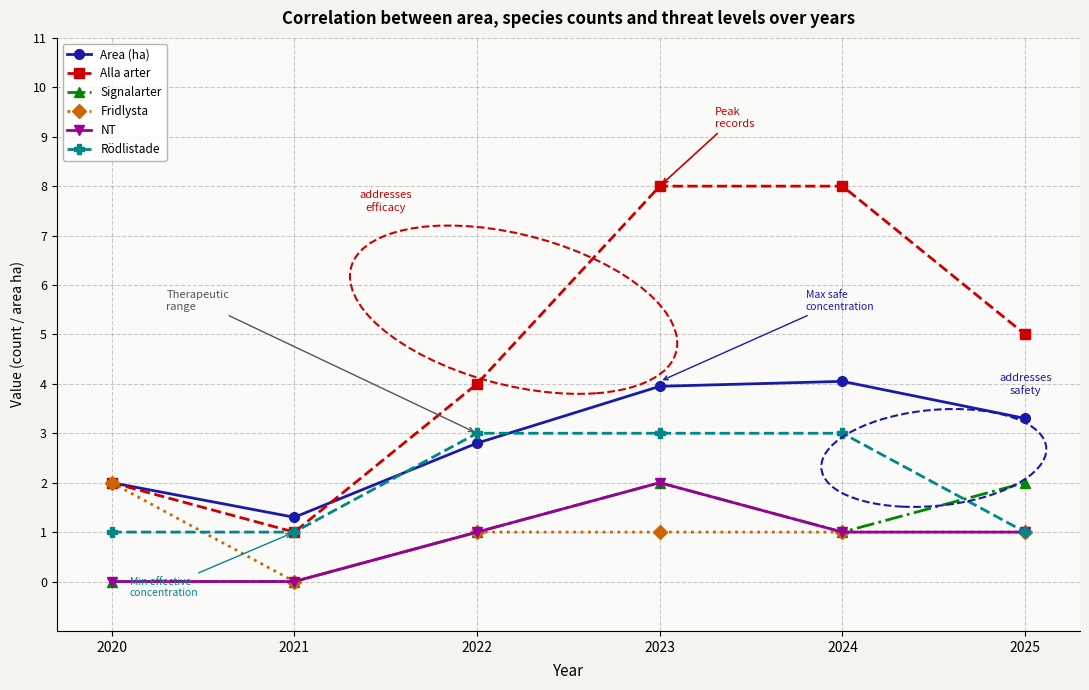

What is the maximum value shown in the chart?

8.0